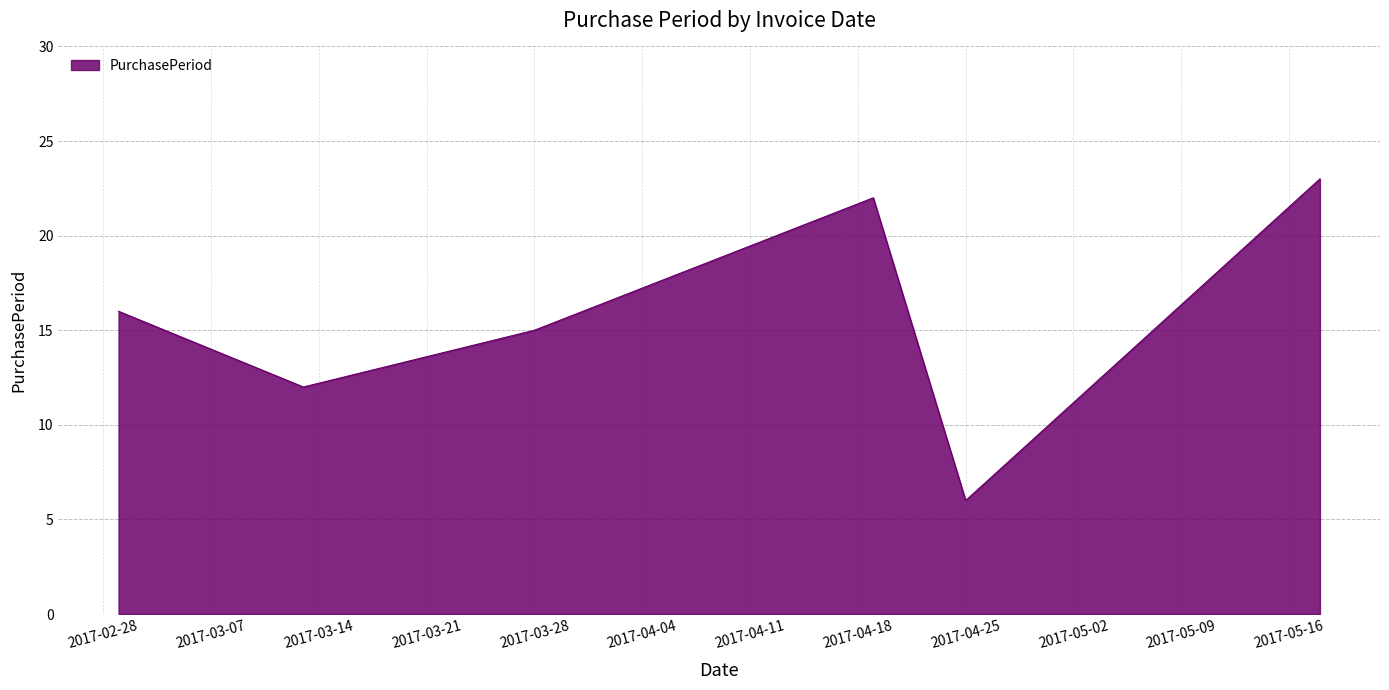

What is the difference between the maximum and second lowest values?

11